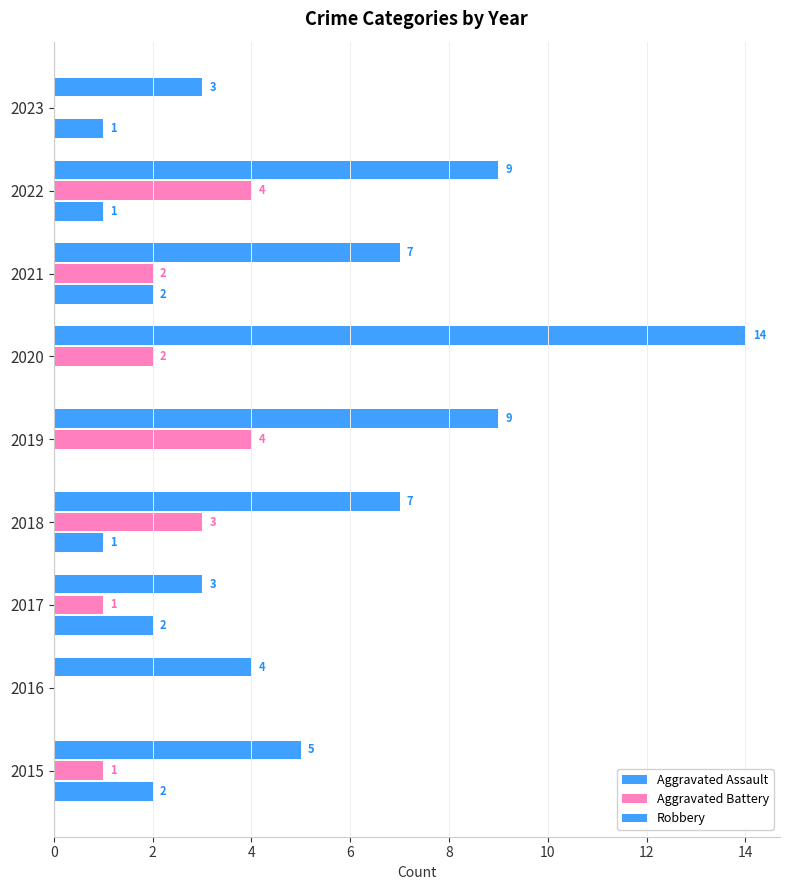

Reading left to right, extract all data points from this chart.

Aggravated Assault: 2	0	2	1	0	0	2	1	1
Aggravated Battery: 1	0	1	3	4	2	2	4	0
Robbery: 5	4	3	7	9	14	7	9	3